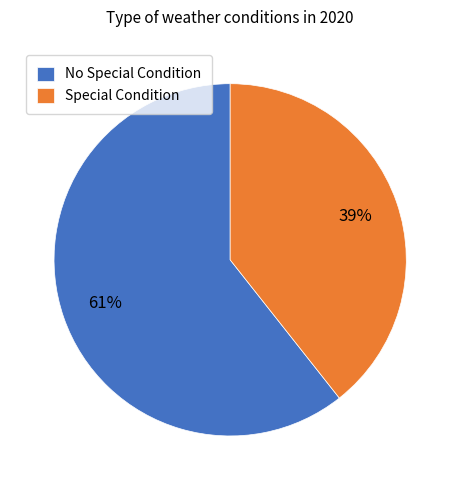

Count the number of slices in the pie.

2